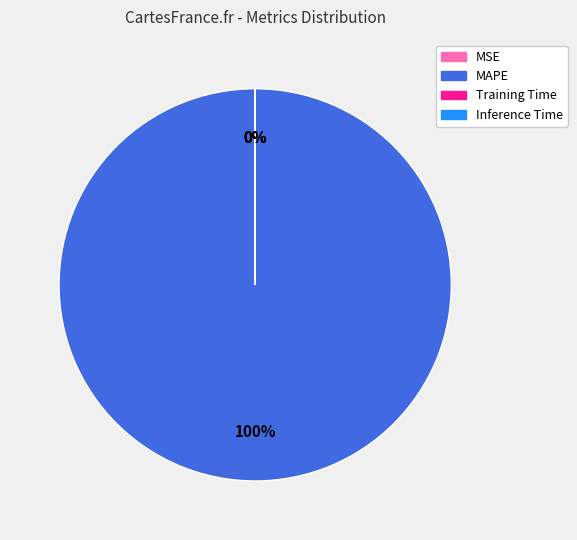

Does any single category account for the majority?

Yes